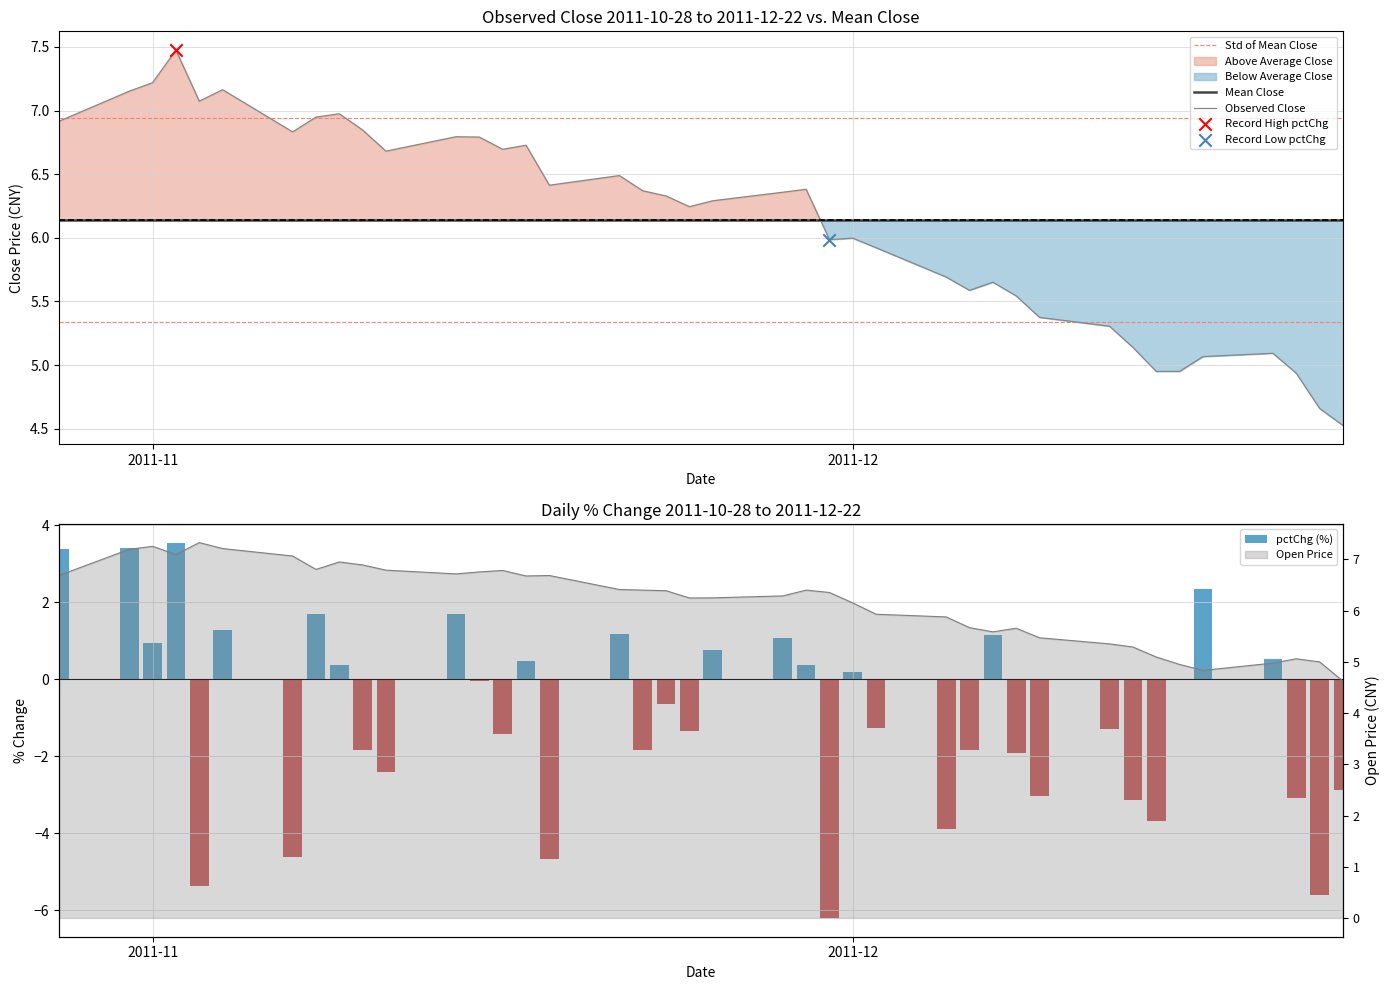

Which series reaches the minimum Y coordinate?

pctChg (%)